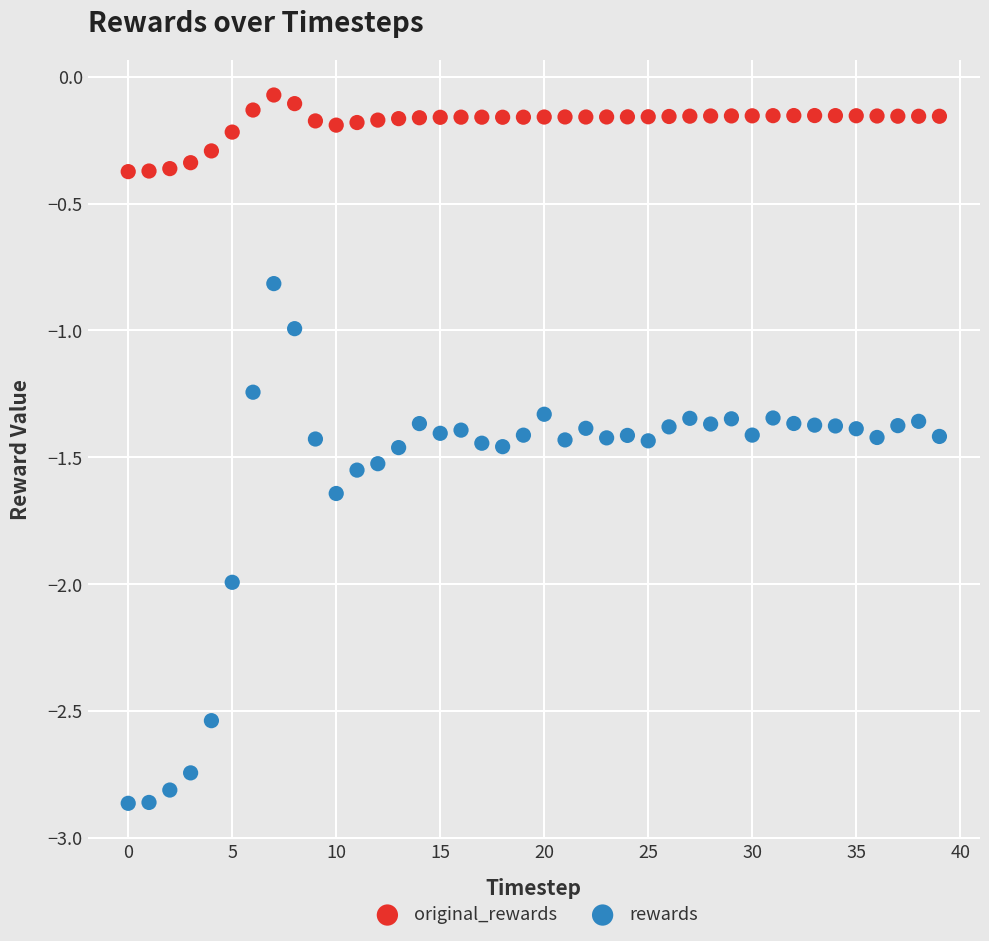

What are all the series names shown in the legend?

original_rewards, rewards